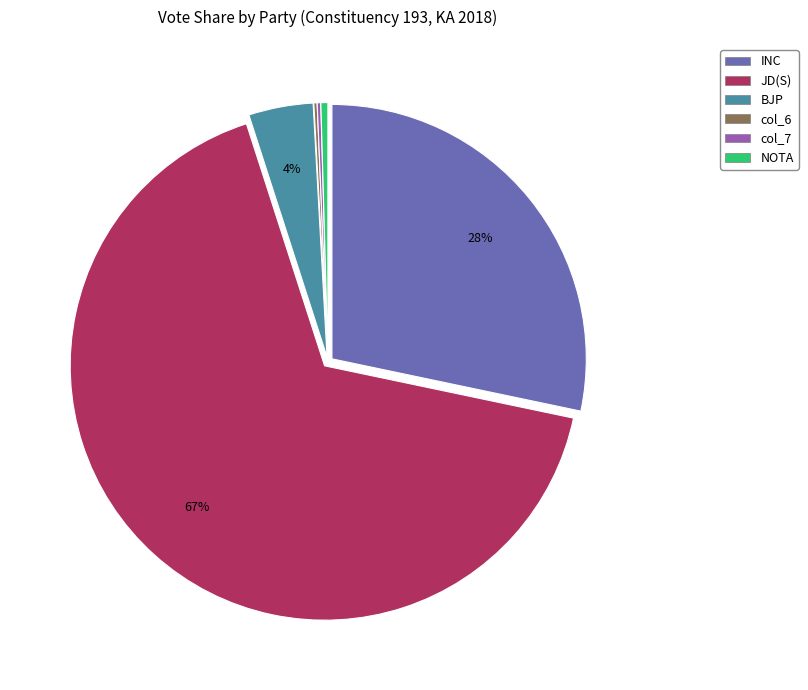

To the nearest percent, what is the average slice percentage?

17%